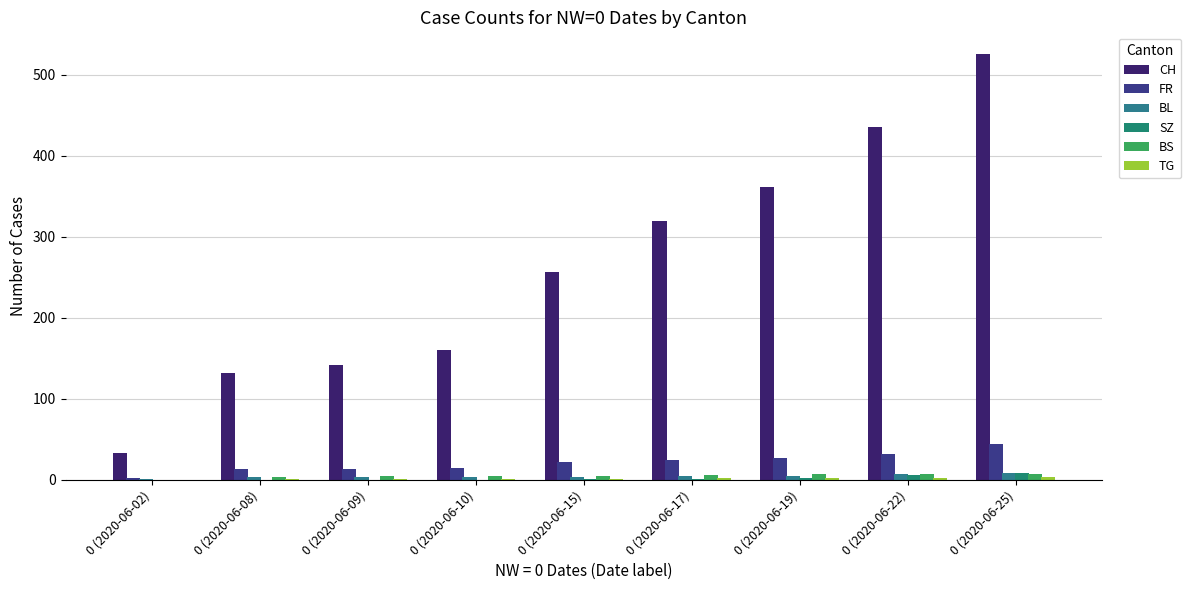

Which series has the largest range (max minus min)?

CH